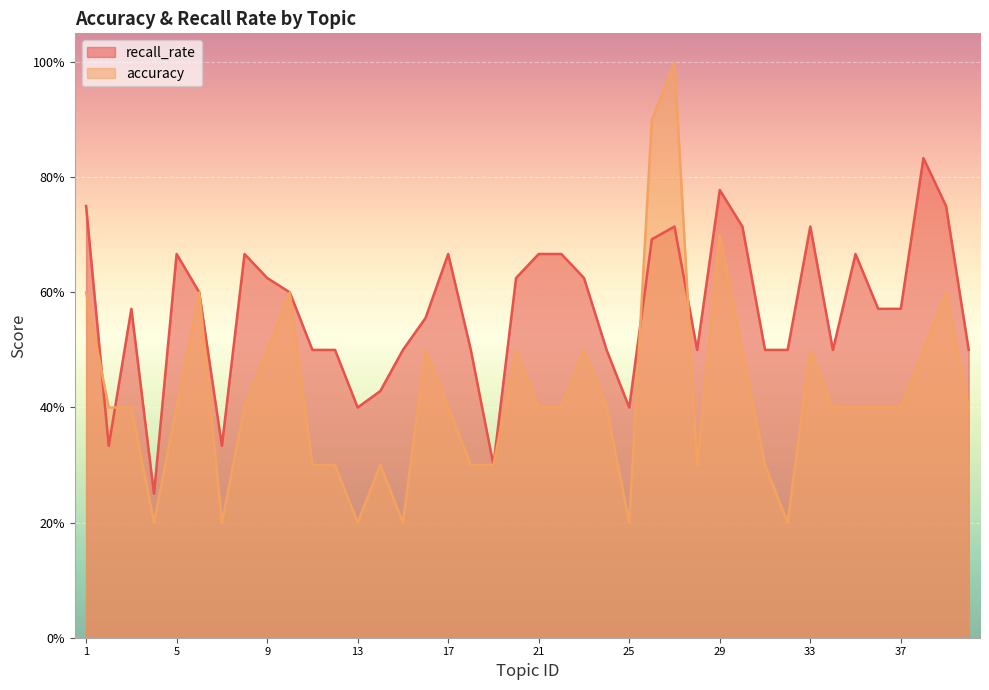

Does the chart display data point markers on the line(s)?

No